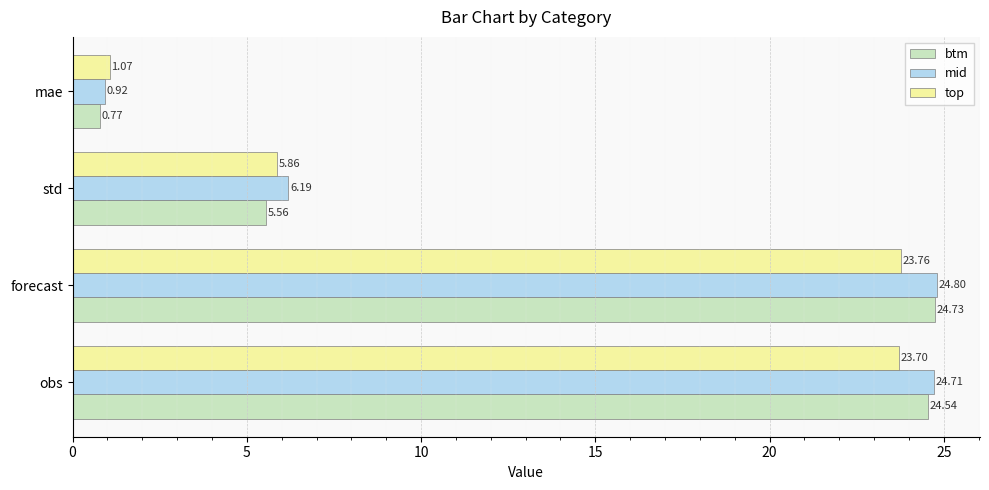

Which series has the largest range (max minus min)?

btm